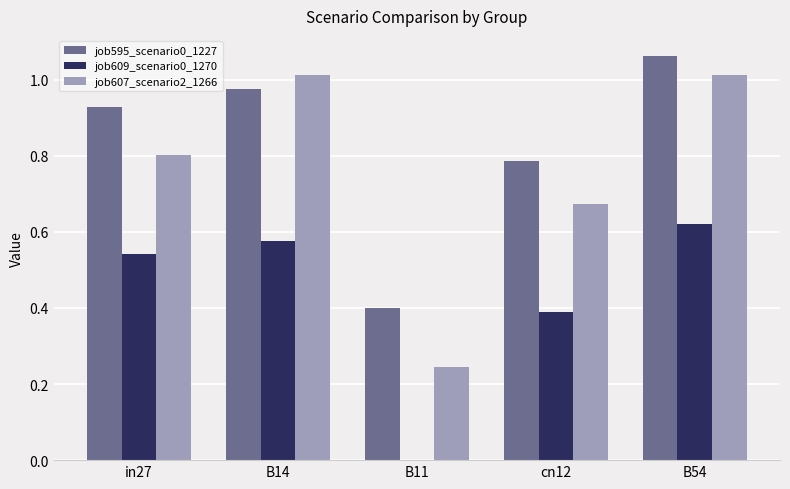

At which category is the sum across all series the highest?

B54